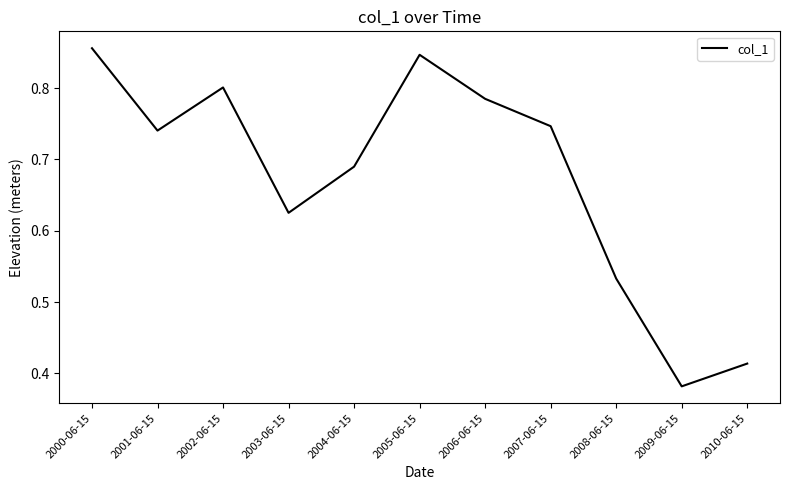

What is the difference between the values at 2002-06-15 and 2008-06-15?

0.3